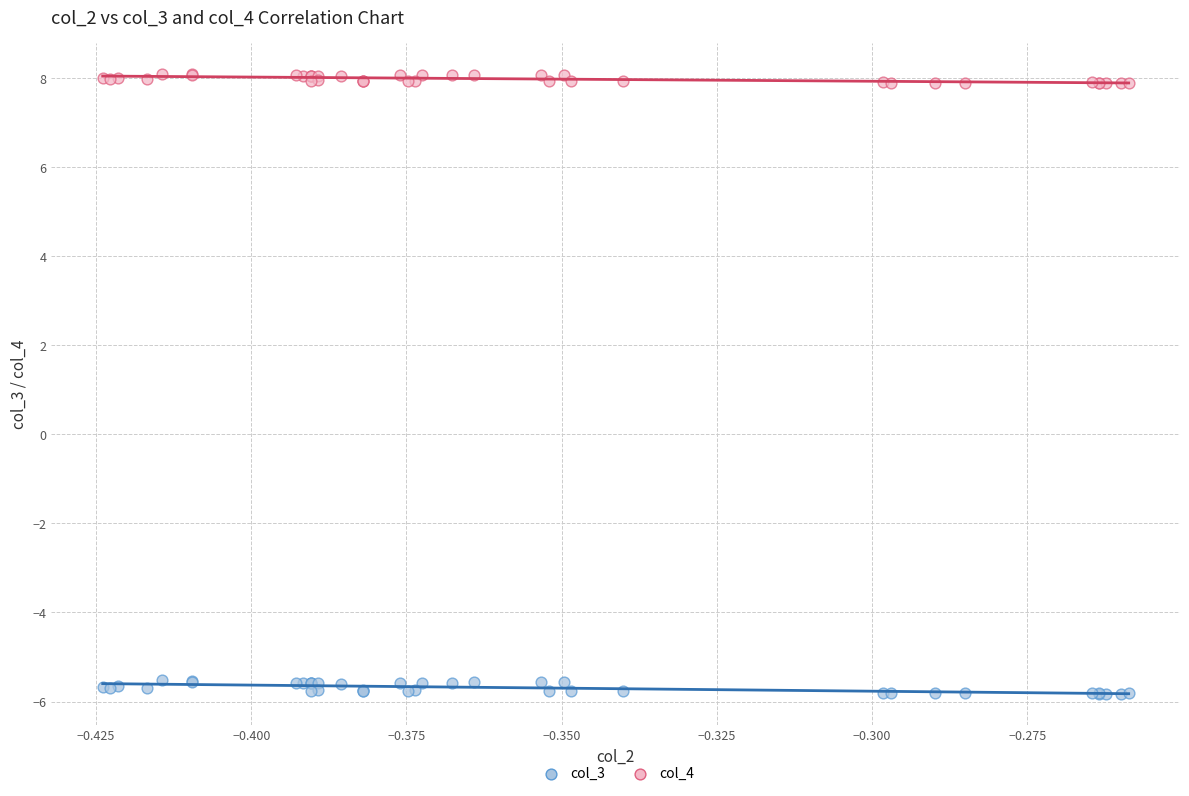

Which series reaches the maximum Y coordinate?

col_4